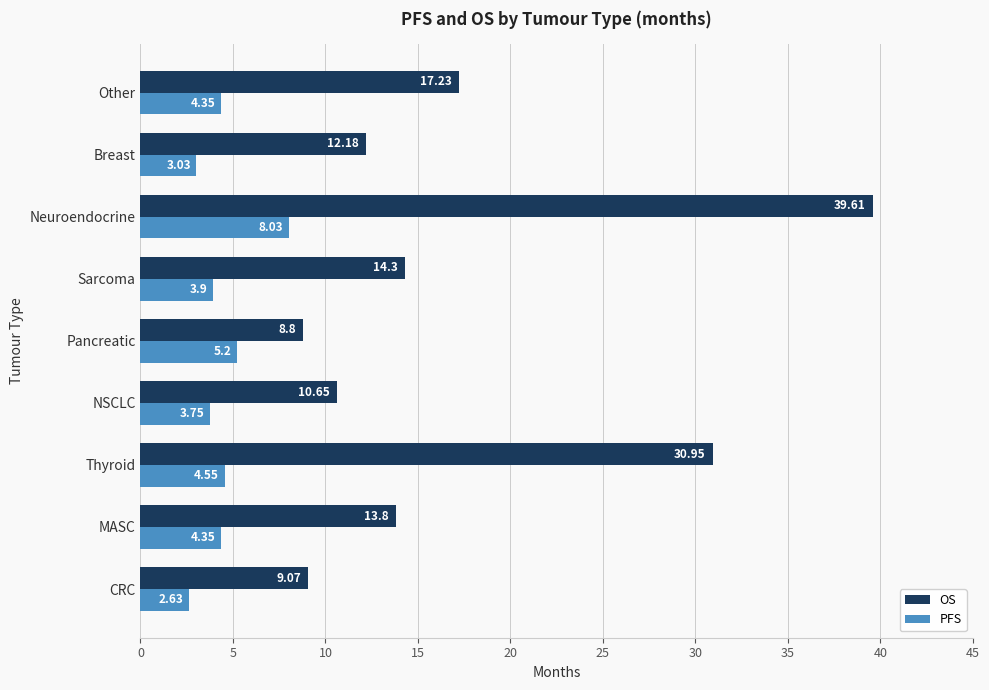

How many data points does each series have?

9